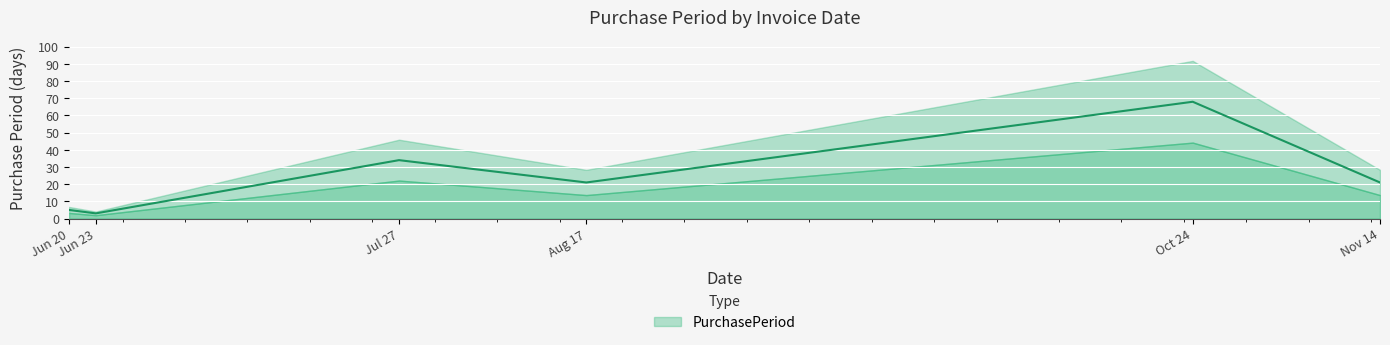

What is the value of the 6th point from the left?

21